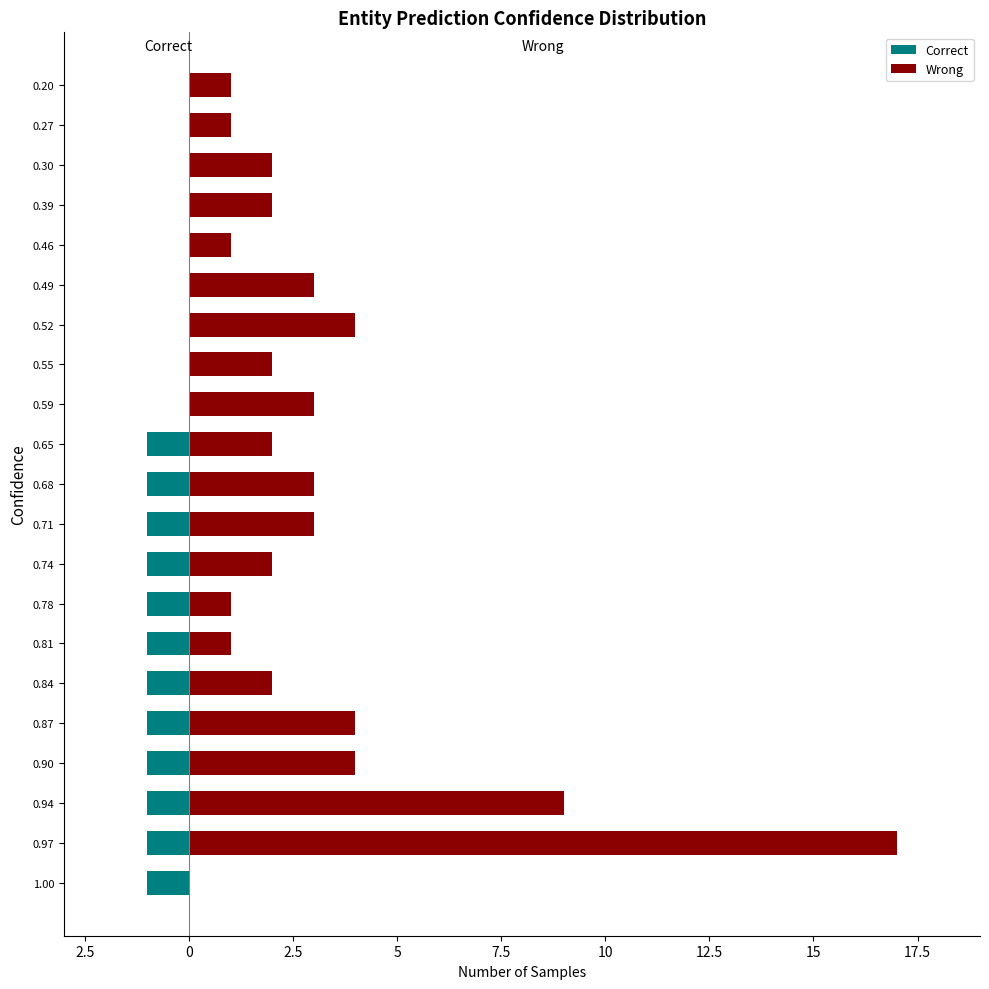

Reading left to right, what are all the values shown in this chart?

Correct: -1	-1	-1	-1	-1	-1	-1	-1	-1	-1	-1	-1	0	0	0	0	0	0	0	0	0
Wrong: 0	17	9	4	4	2	1	1	2	3	3	2	3	2	4	3	1	2	2	1	1